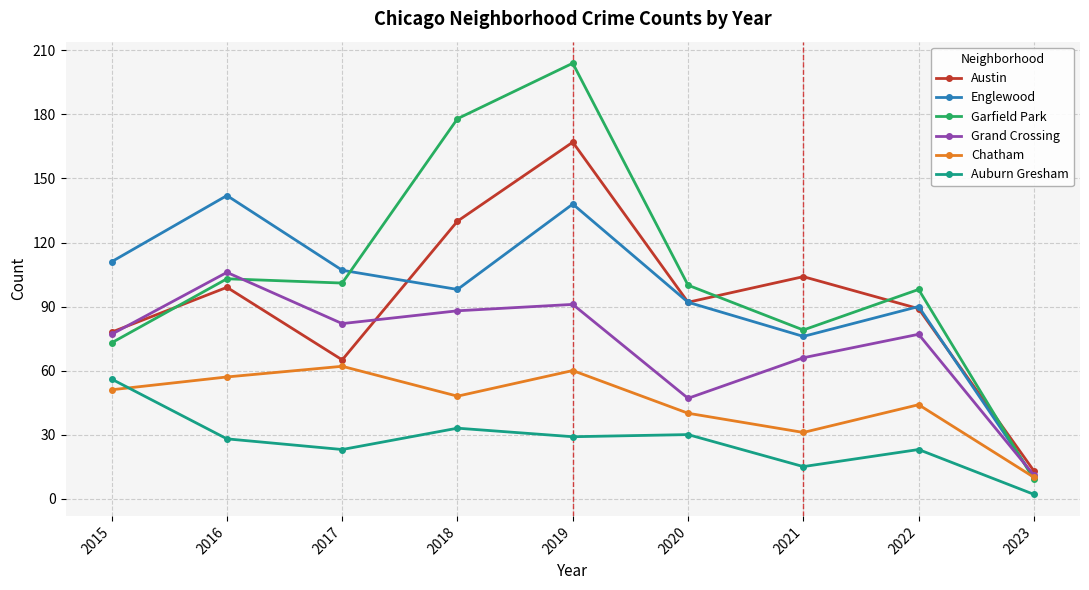

Is the value of Garfield Park at 2021 greater than the value of Chatham at 2021?

Yes